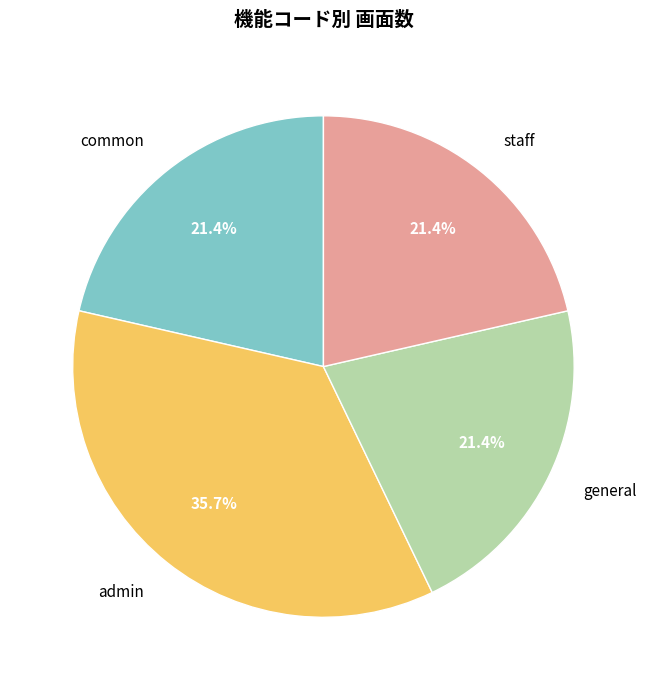

Which slice is the largest?

admin